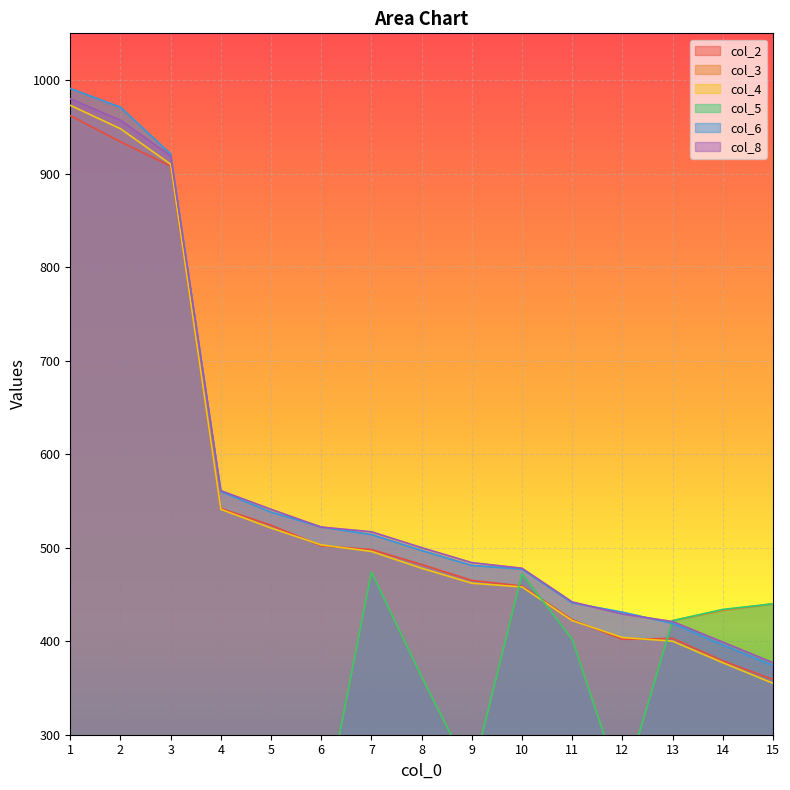

How many categories are shown in the chart?

15